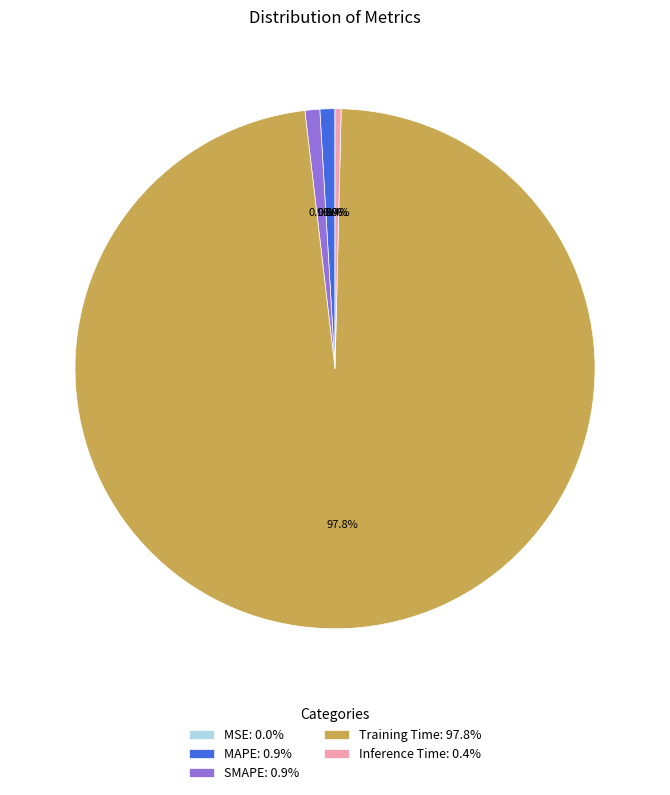

Is Training Time the majority of the pie?

Yes